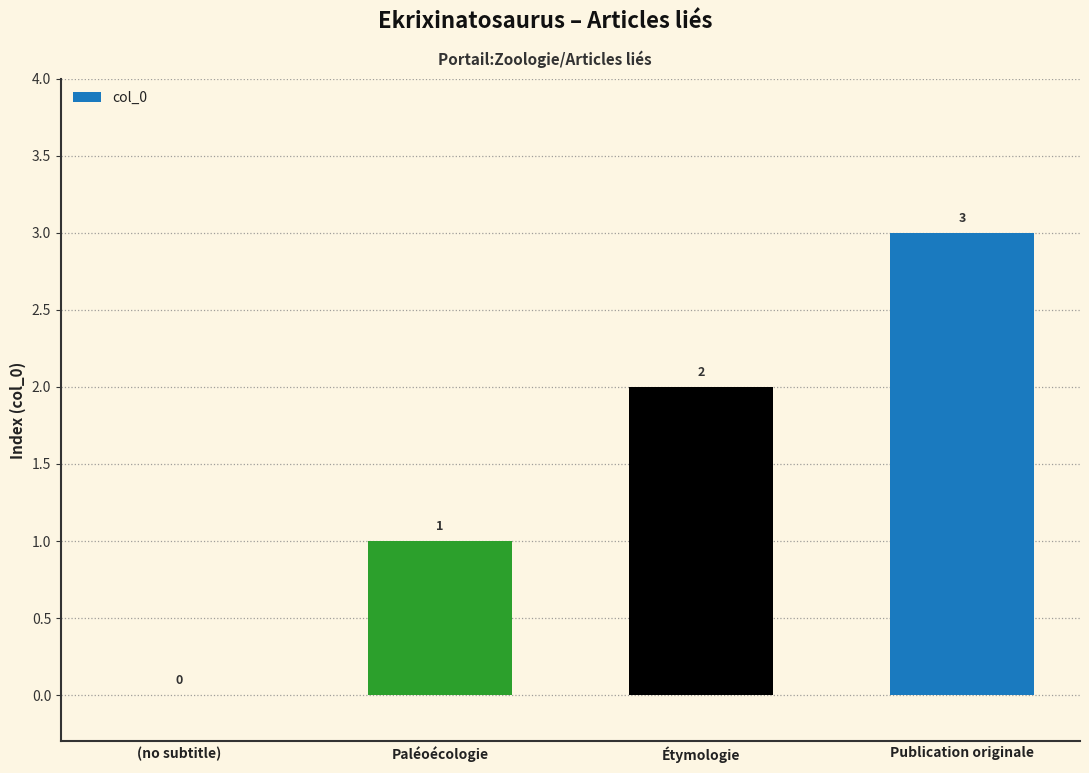

How many positive values are there?

3